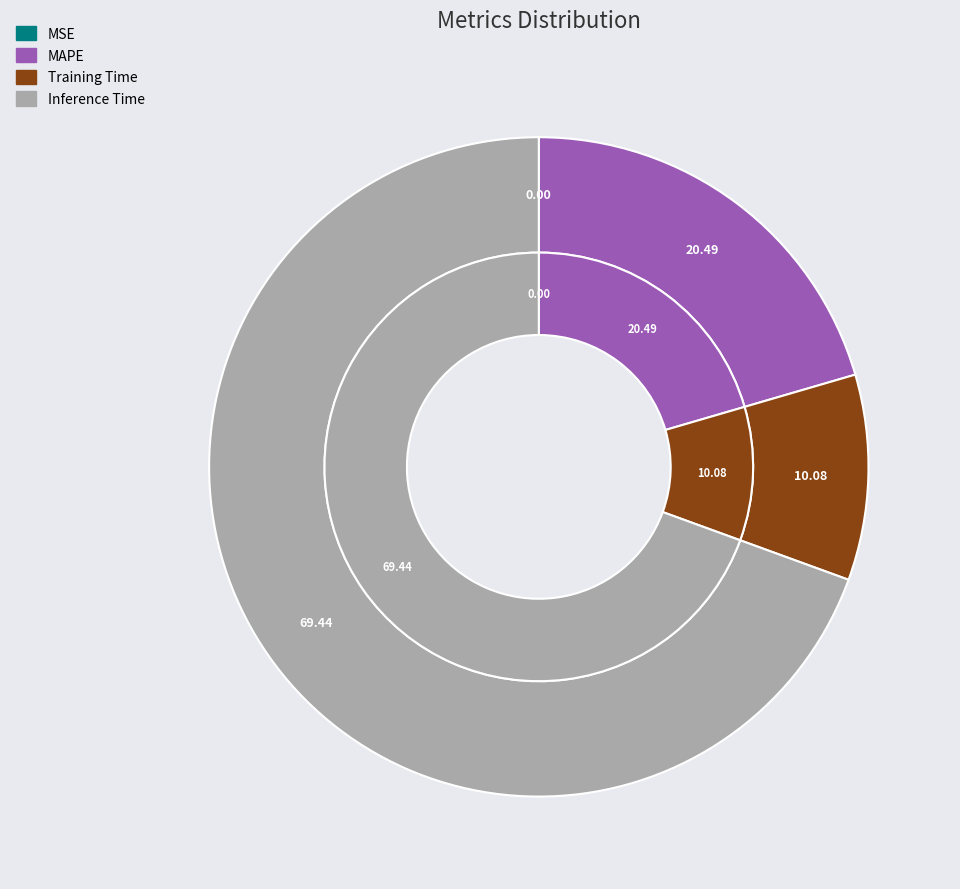

Is it true that Inference Time is 69% of the pie?

True